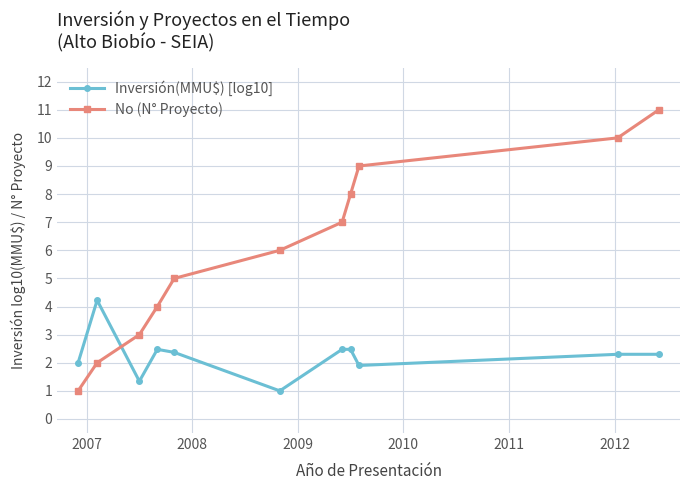

What is the greatest value displayed?

11.0